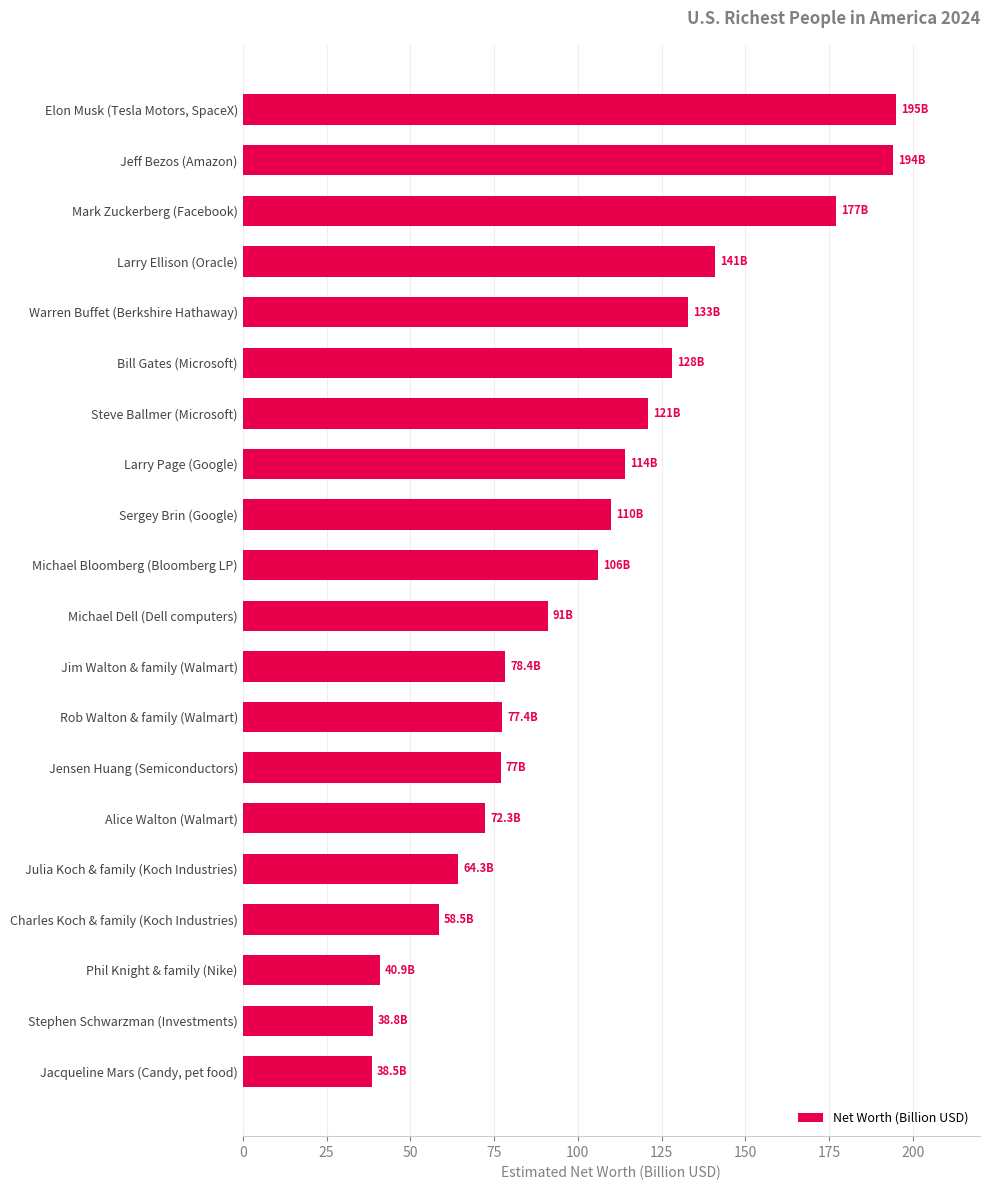

Is it true that the value at Steve Ballmer (Microsoft) is 174.3?

False